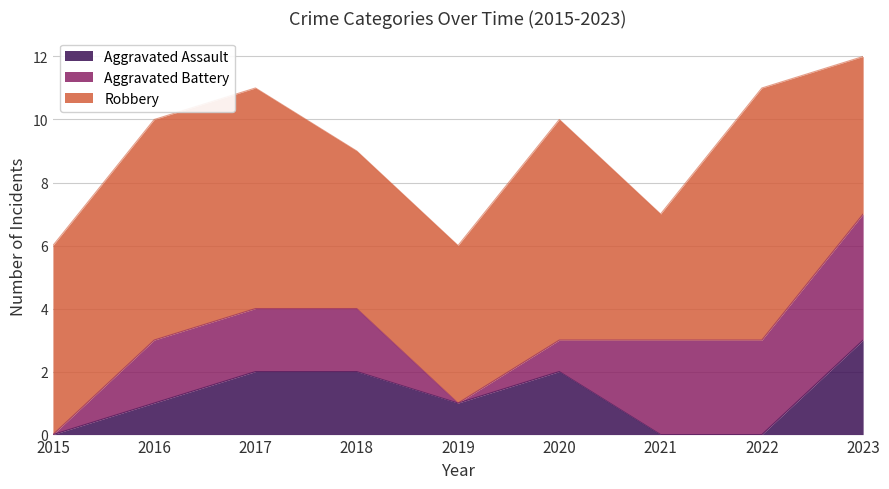

Count the Aggravated Assault values in the range 0 to 2.

8